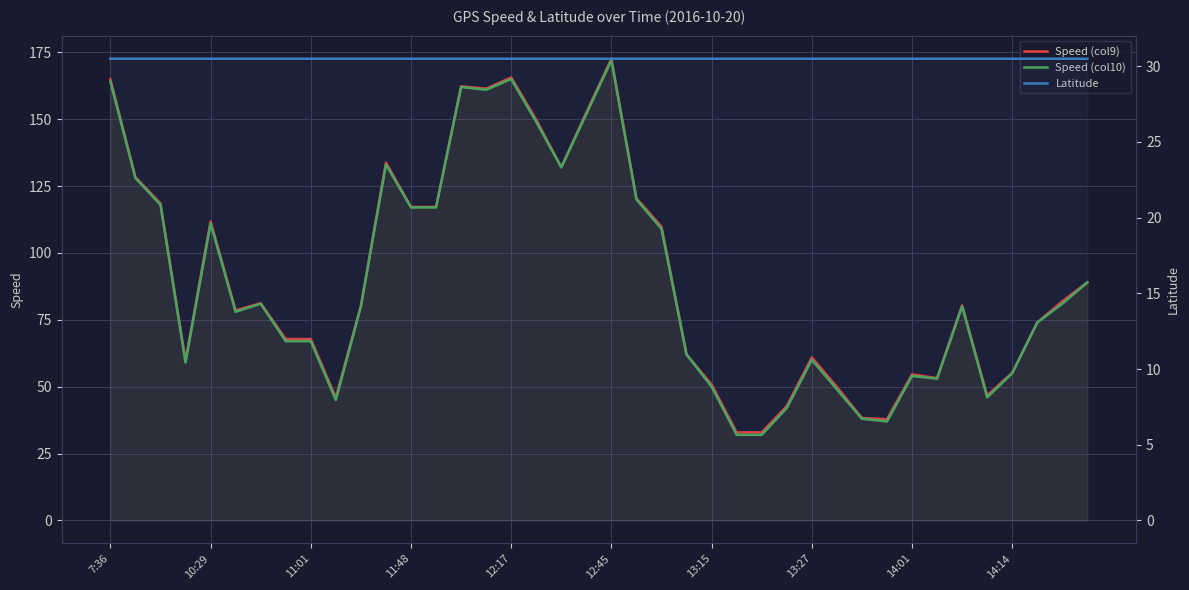

What is the sum of the Speed (col9) values at 14:01 and 10?

148.0